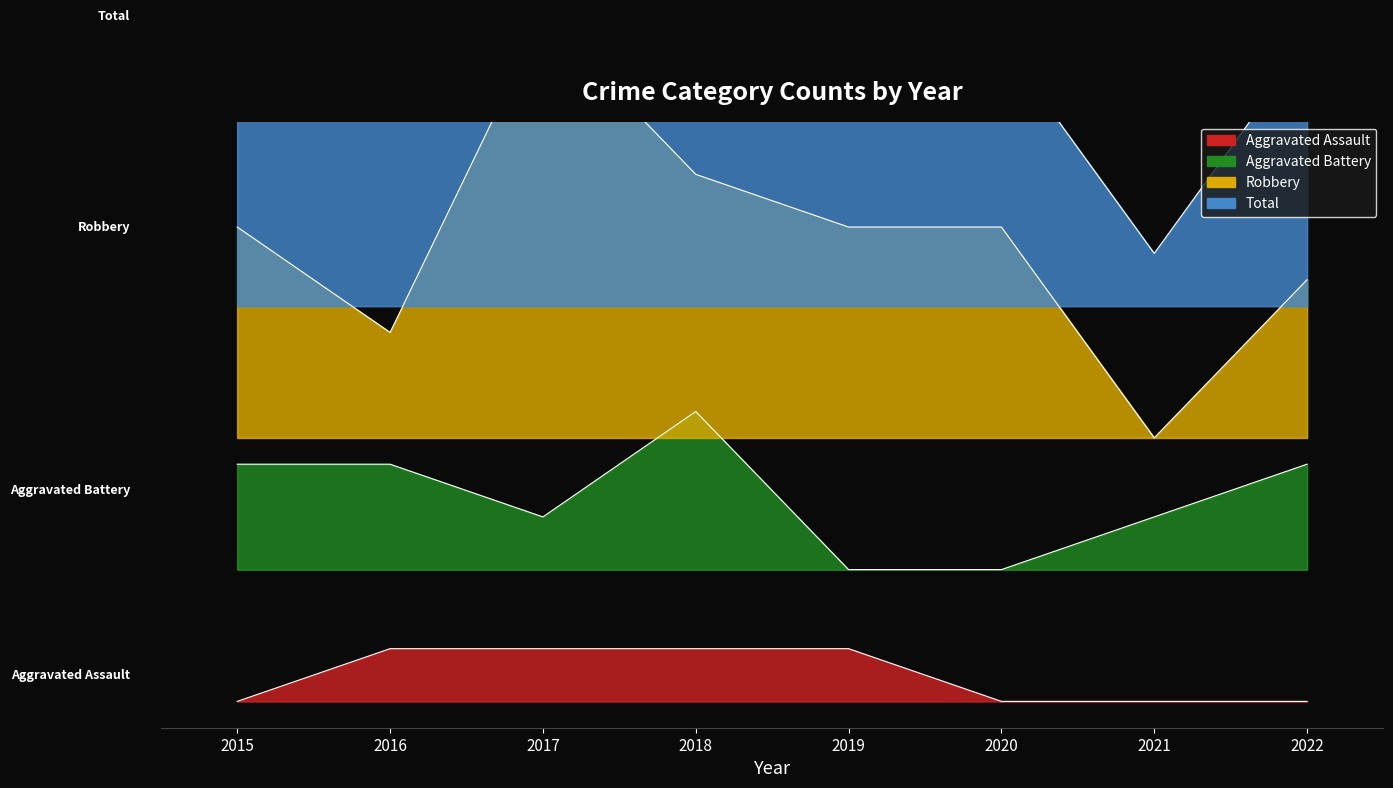

Which series has the largest total across all categories?

Total